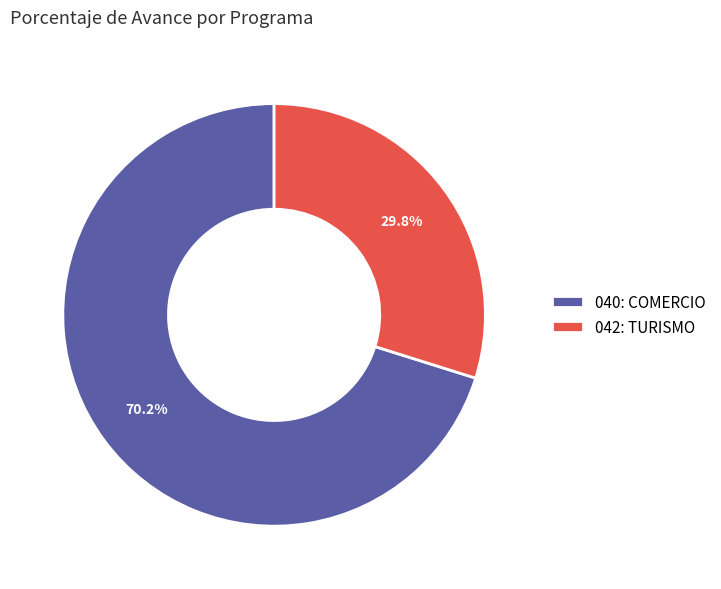

Combined, what portion of the pie is 040: COMERCIO and 042: TURISMO?

100.0%